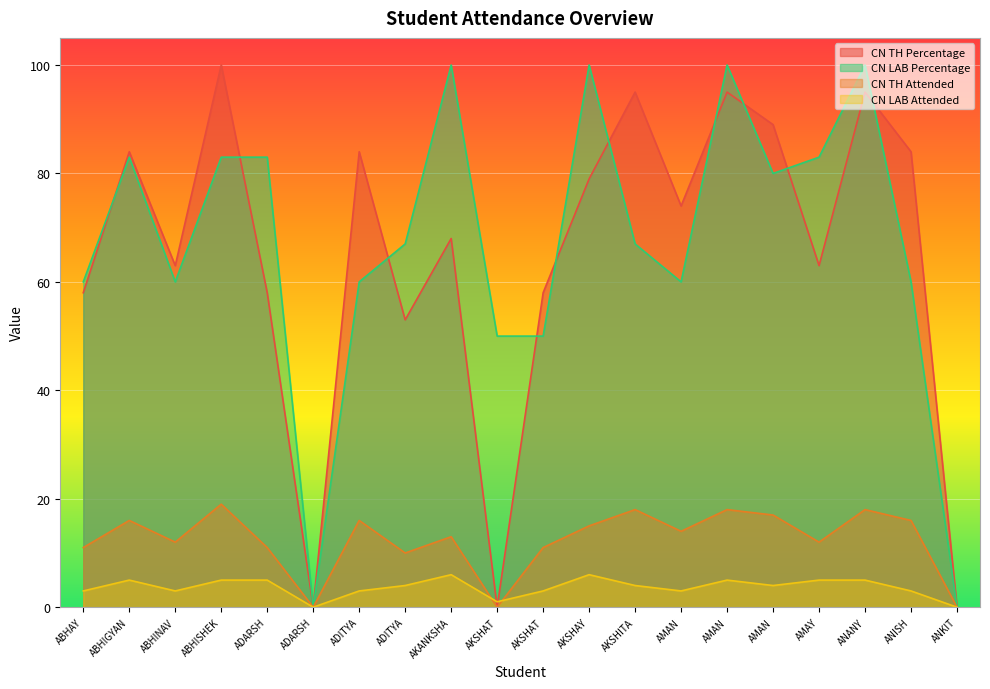

What is the approximate value of CN LAB Percentage at AMAN?

60